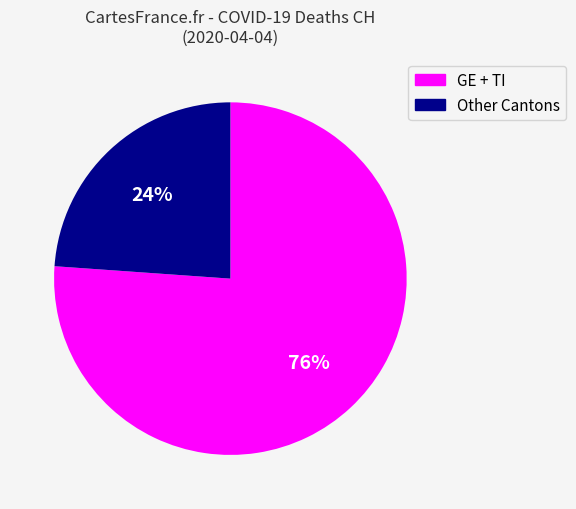

Which slice is the smallest?

Other Cantons